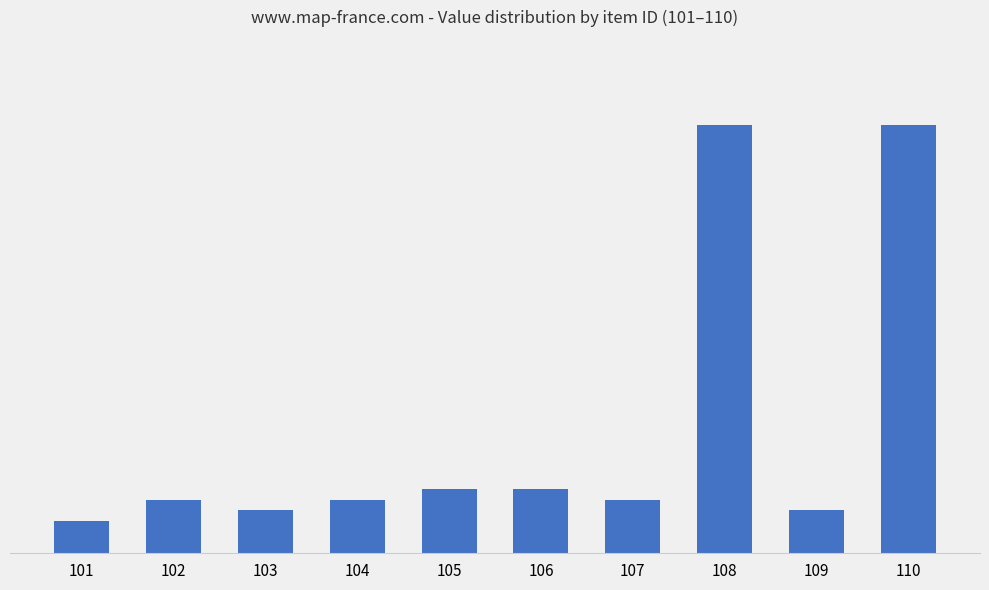

Does the chart contain any negative values?

No